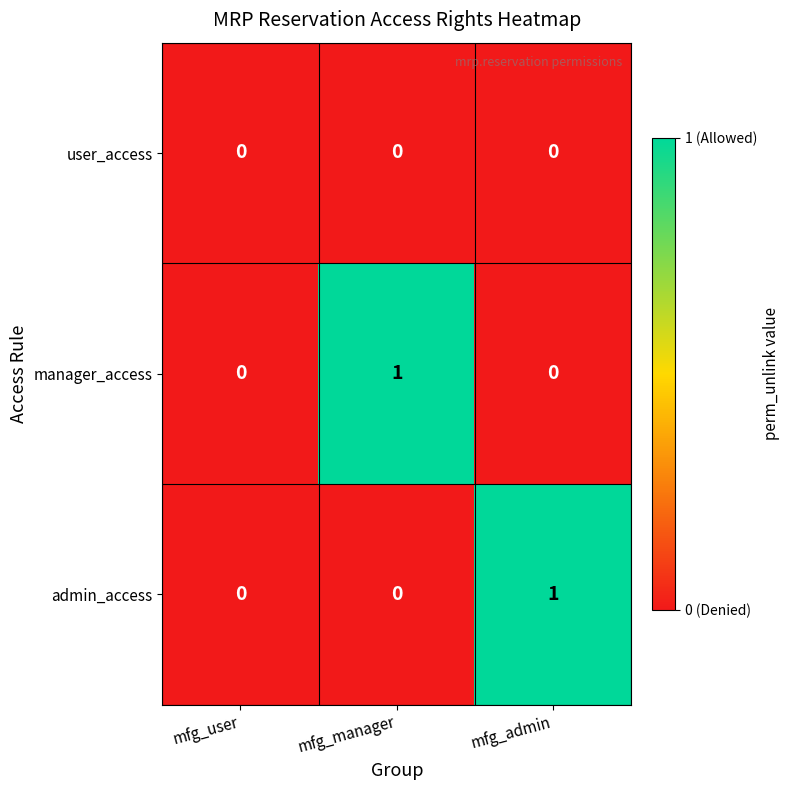

Count the admin_access values in the range 0 to 1.

3